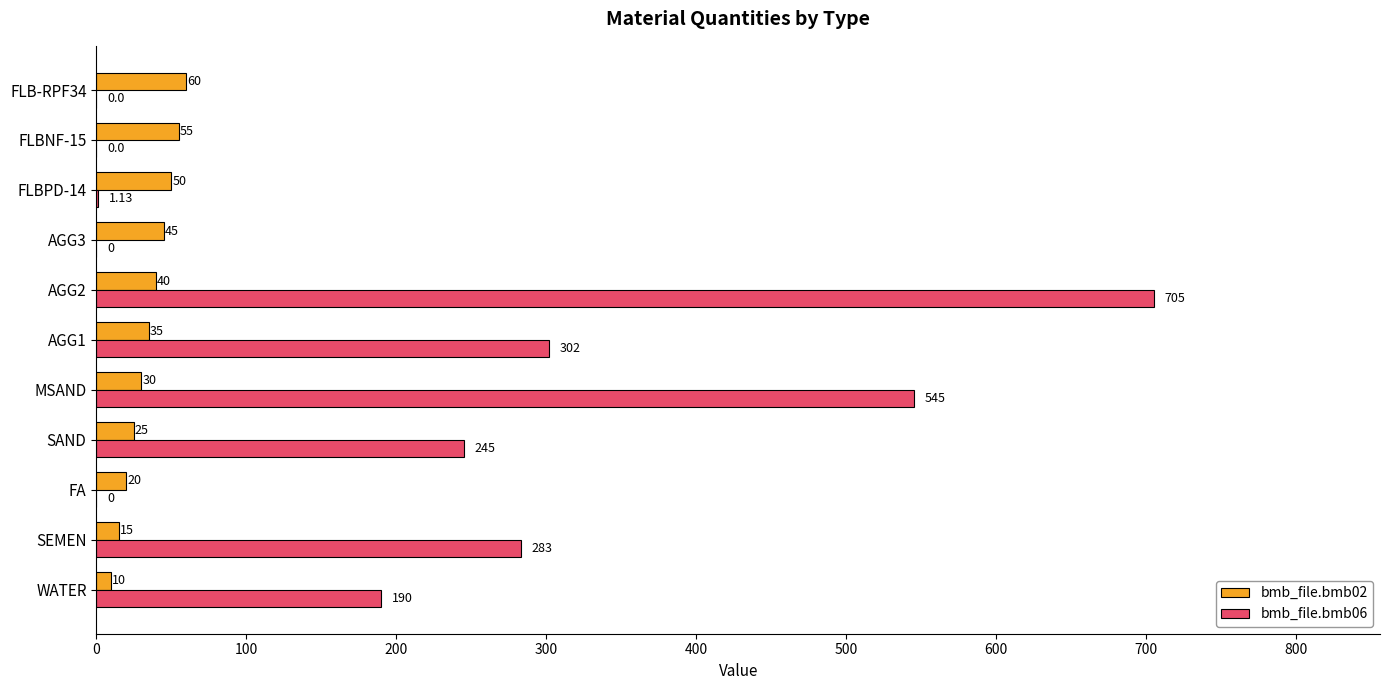

At which category is the sum across all series the highest?

AGG2